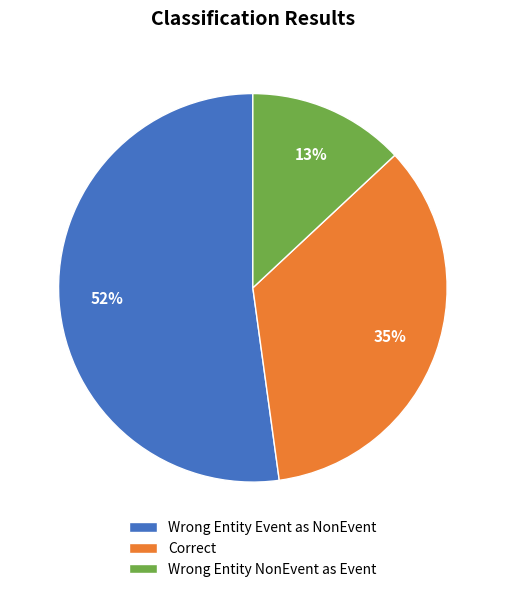

Which category has the smallest portion of the pie?

Wrong Entity NonEvent as Event